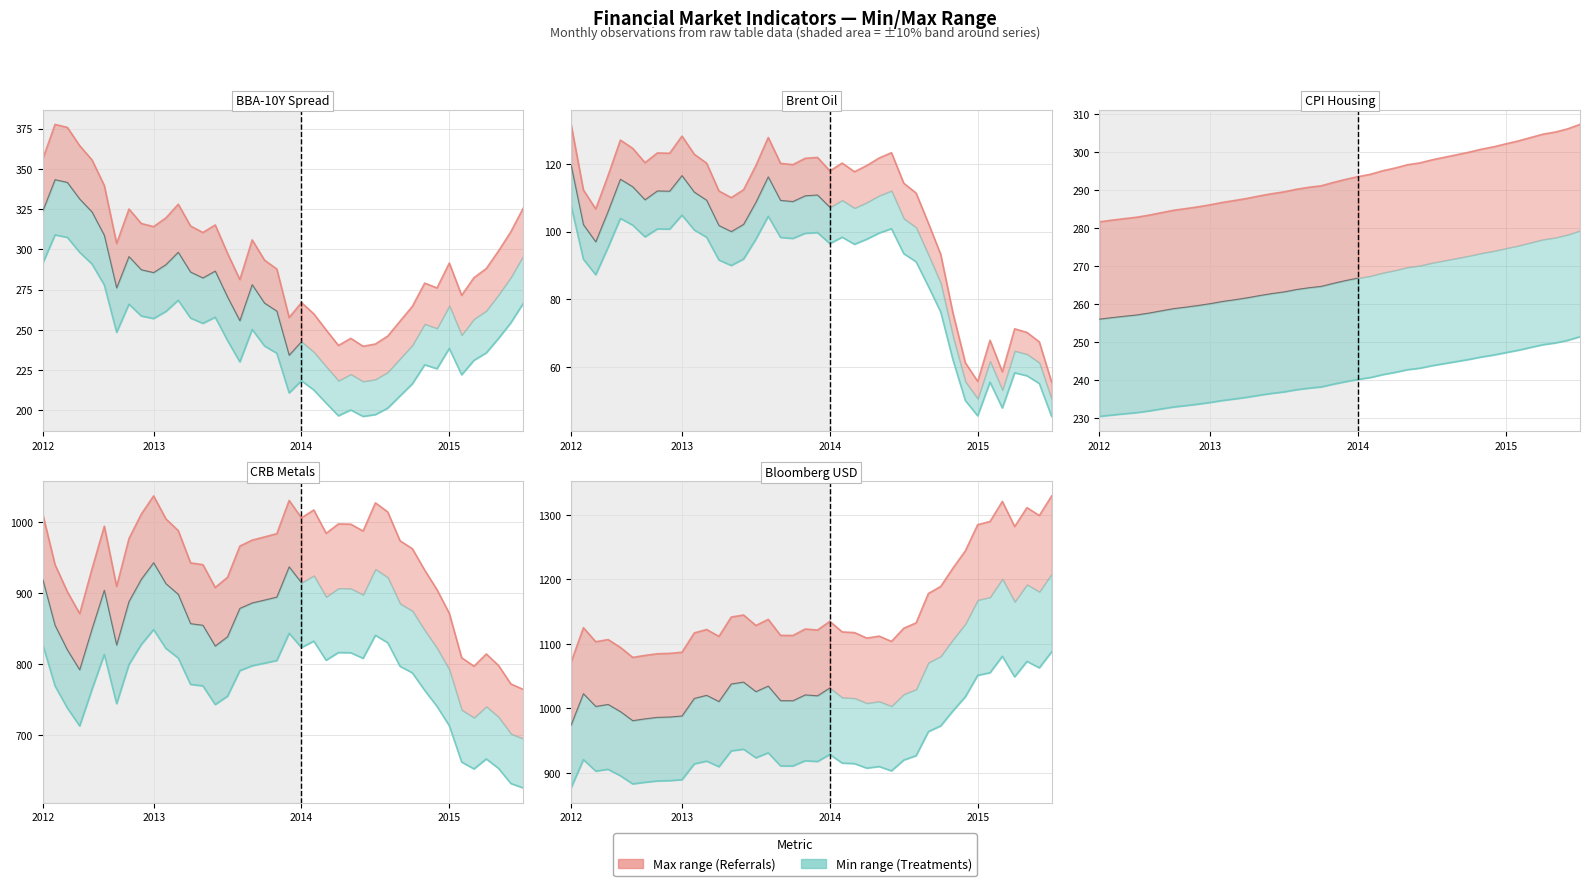

What is the total value across all series at 14?

2081.1